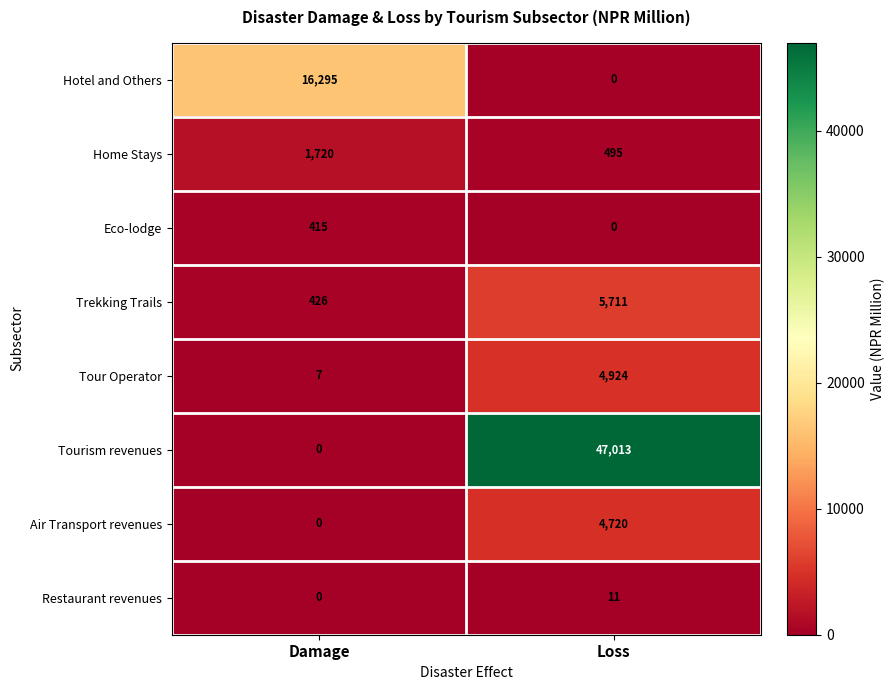

At which label is Hotel and Others closest to 8147?

Loss